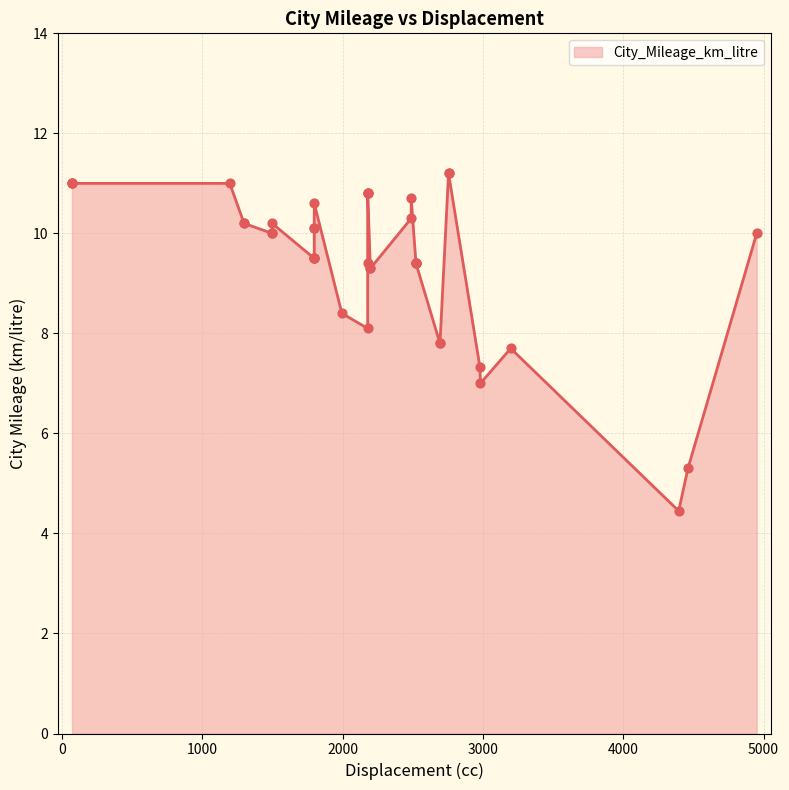

Which has a higher value, 20 or 24?

24